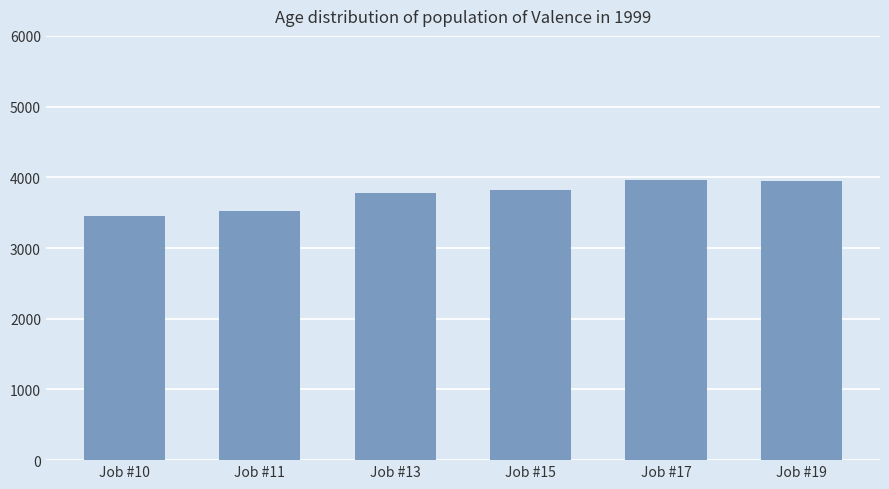

Are the bars grouped side by side (vs. stacked)?

No